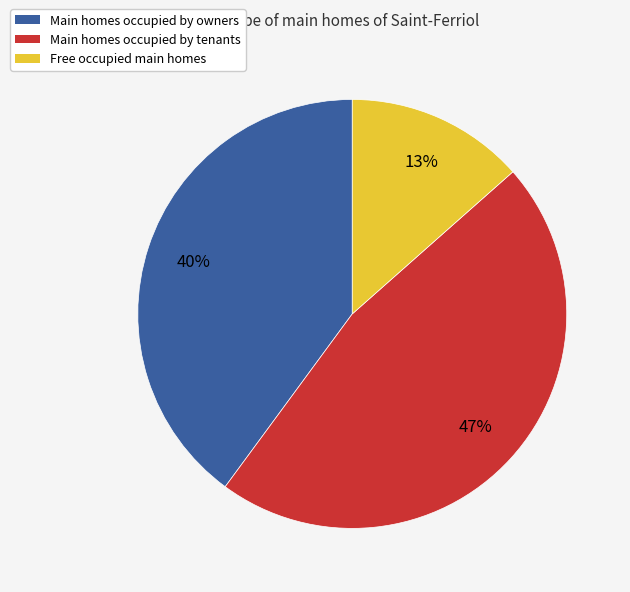

Is there any slice that represents more than half of the pie?

No